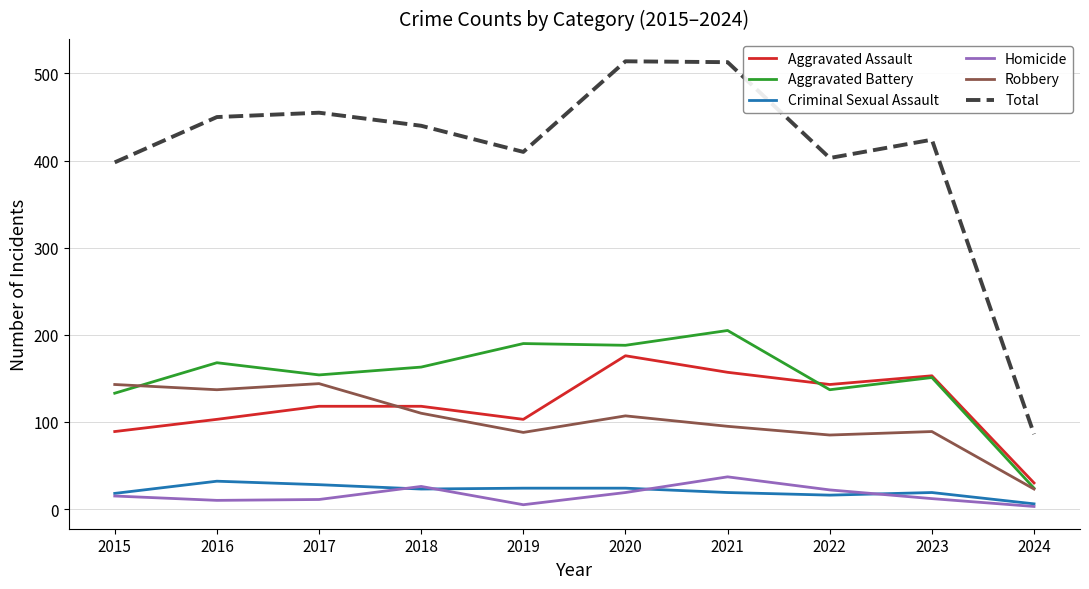

What is the smallest value displayed?

3